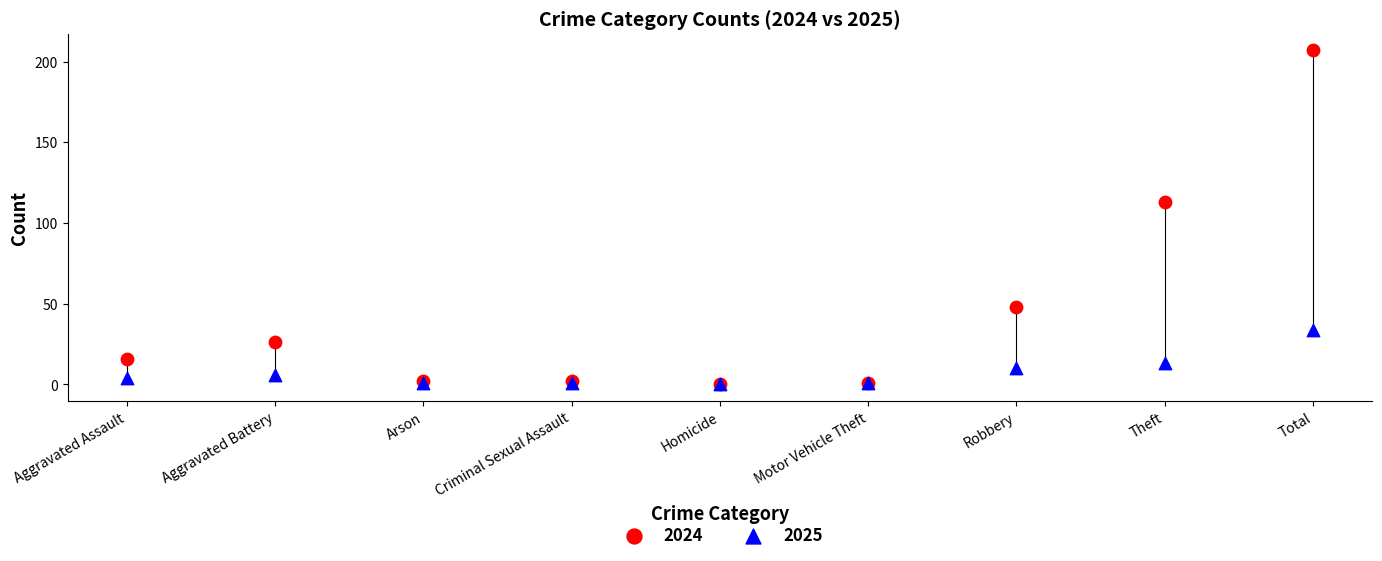

Which series has the largest Y range (max minus min)?

2024